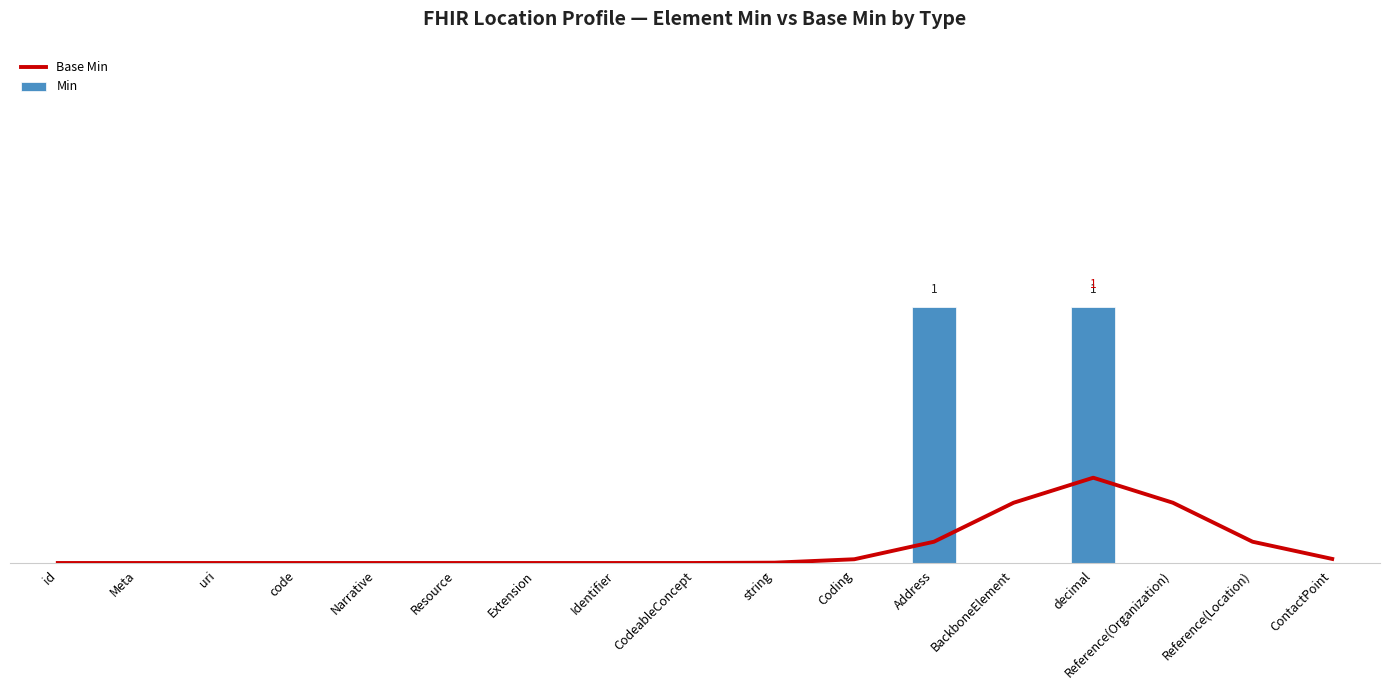

Reading left to right, list all the values displayed in this chart.

Base Min: id=0.0	Meta=0.0	uri=0.0	code=0.0	Narrative=0.0	Resource=0.0	Extension=0.0	Identifier=0.0	CodeableConcept=0.0	string=0.0	Coding=0.0	Address=0.1	BackboneElement=0.2	decimal=0.3	Reference(Organization)=0.2	Reference(Location)=0.1	ContactPoint=0.0
Min: id=0.0	Meta=0.0	uri=0.0	code=0.0	Narrative=0.0	Resource=0.0	Extension=0.0	Identifier=0.0	CodeableConcept=0.0	string=0.0	Coding=0.0	Address=1.0	BackboneElement=0.0	decimal=1.0	Reference(Organization)=0.0	Reference(Location)=0.0	ContactPoint=0.0